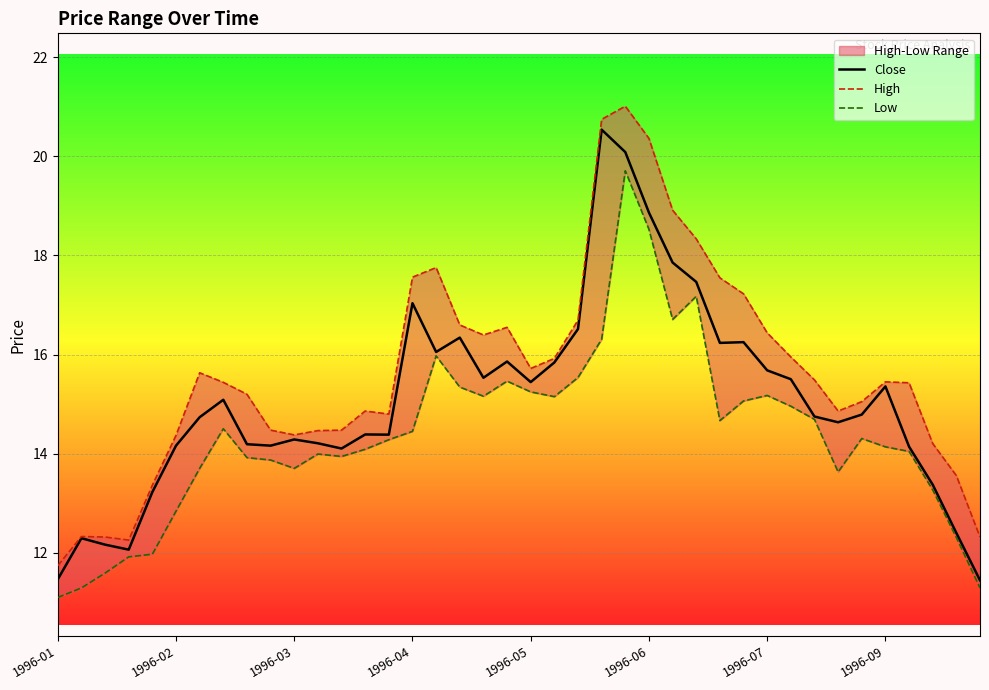

What is the lowest value of the Close series?

11.4